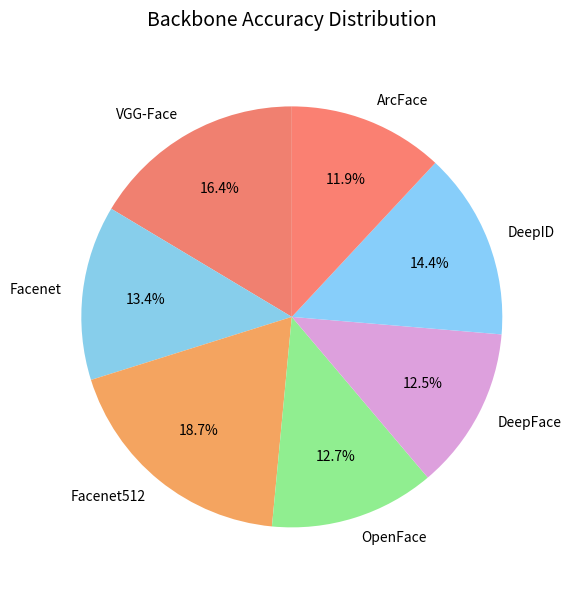

What is the smallest slice in the pie chart?

ArcFace